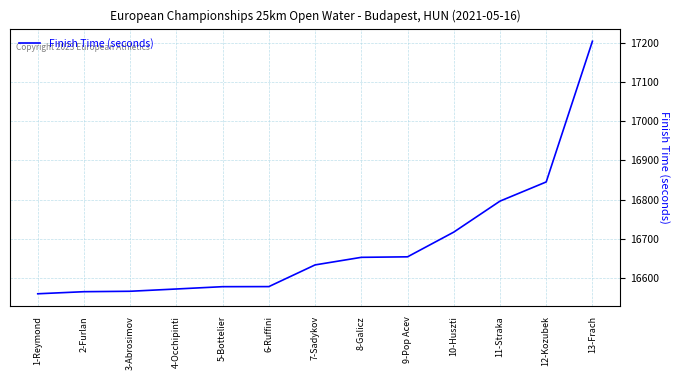

The chart shows a value of 16566.2 at 3-Abrosimov. True or false?

True